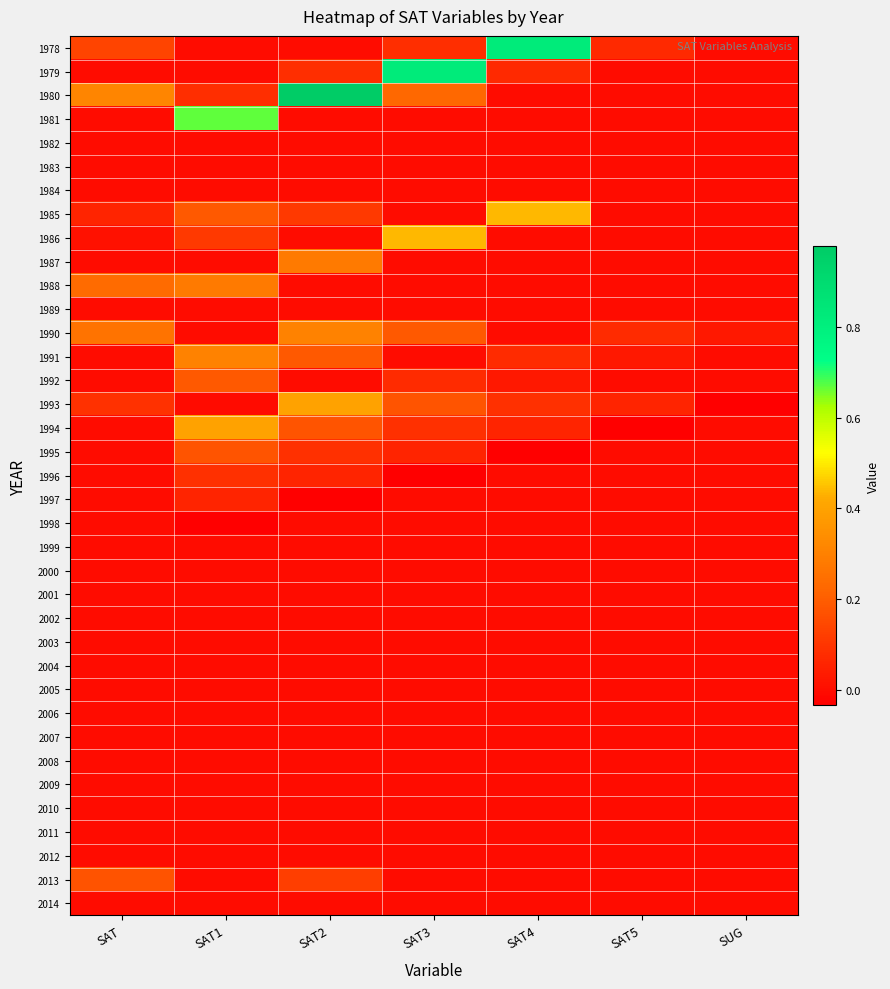

List the series in order of their peak value, highest first.

1980, 1978, 1979, 1981, 1985, 1986, 1993, 1994, 1990, 1991, 1987, 1988, 1992, 1995, 2013, 1996, 1997, 1982, 1983, 1984, 1989, 1998, 1999, 2000, 2001, 2002, 2003, 2004, 2005, 2006, 2007, 2008, 2009, 2010, 2011, 2012, 2014